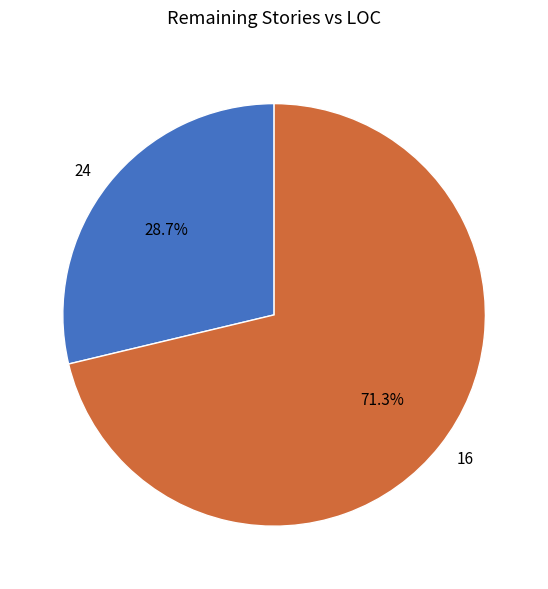

To the nearest percent, what portion does 16 represent?

71%